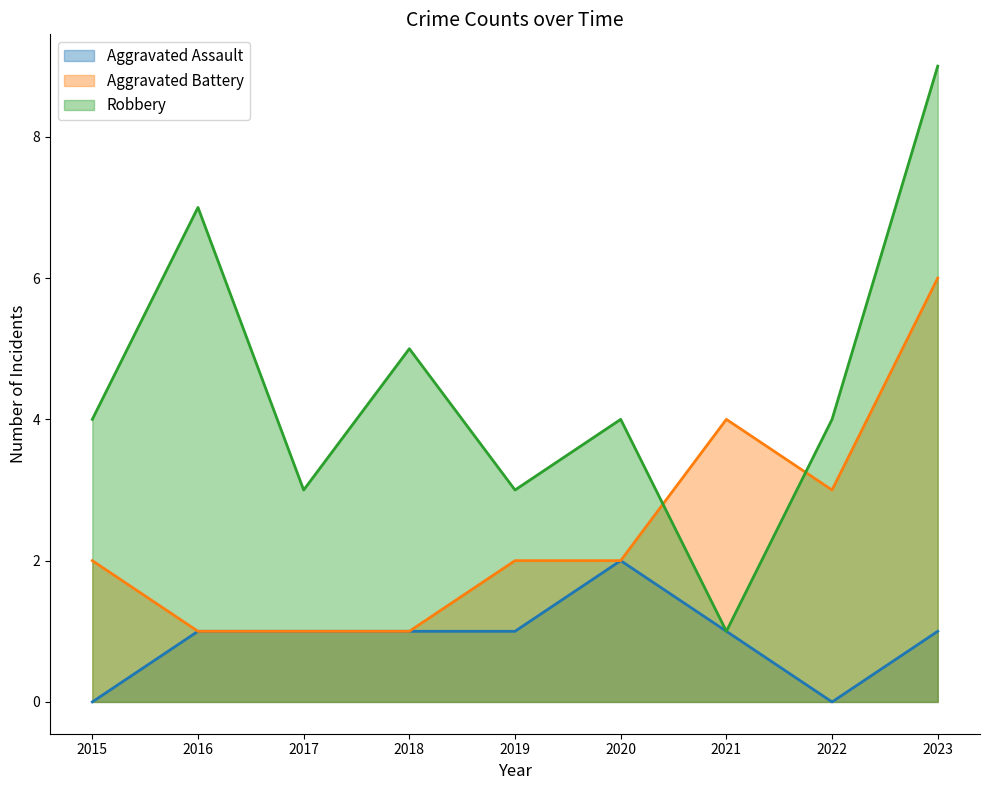

Reading left to right, what are all the values shown in this chart?

Aggravated Assault: 0	1	1	1	1	2	1	0	1
Aggravated Battery: 2	1	1	1	2	2	4	3	6
Robbery: 4	7	3	5	3	4	1	4	9